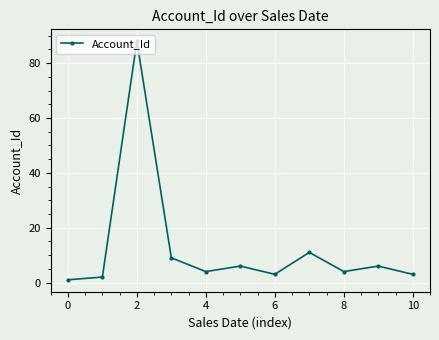

What is the minimum value shown in the chart?

1